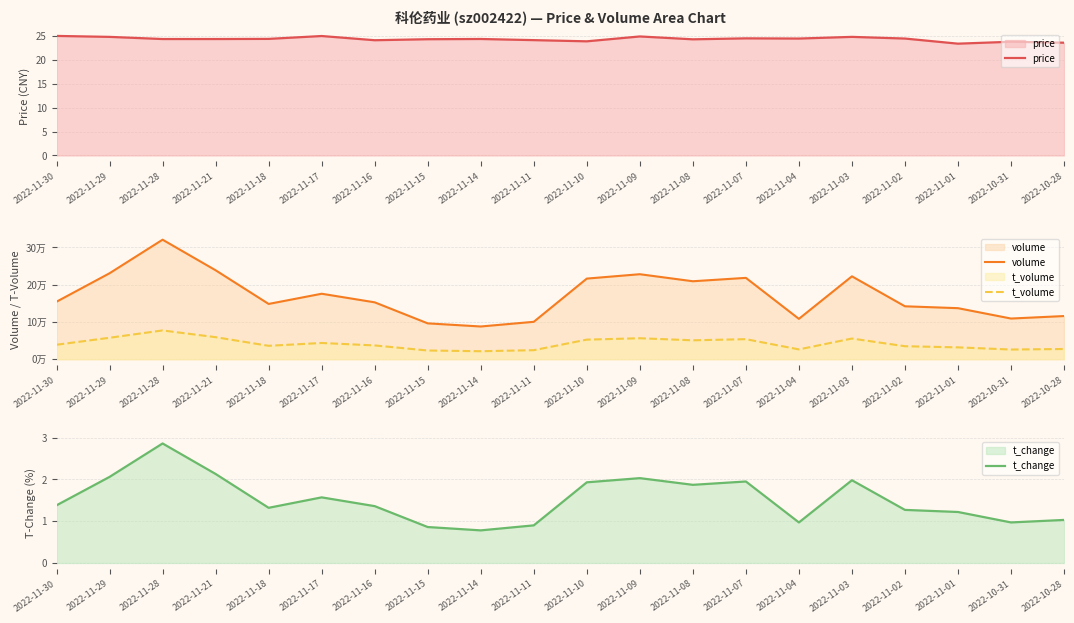

Reading left to right, list all the values displayed in this chart.

price: 2022-11-30=25.0	2022-11-29=24.8	2022-11-28=24.4	2022-11-21=24.4	2022-11-18=24.4	2022-11-17=25.0	2022-11-16=24.1	2022-11-15=24.3	2022-11-14=24.4	2022-11-11=24.1	2022-11-10=23.9	2022-11-09=24.9	2022-11-08=24.3	2022-11-07=24.5	2022-11-04=24.4	2022-11-03=24.8	2022-11-02=24.4	2022-11-01=23.4	2022-10-31=23.8	2022-10-28=23.6
volume: 2022-11-30=154162.0	2022-11-29=230423.0	2022-11-28=320390.0	2022-11-21=238438.0	2022-11-18=148154.0	2022-11-17=175493.0	2022-11-16=152480.0	2022-11-15=96089.0	2022-11-14=87703.0	2022-11-11=100261.0	2022-11-10=216109.0	2022-11-09=227848.0	2022-11-08=208975.0	2022-11-07=218057.0	2022-11-04=108187.0	2022-11-03=222197.0	2022-11-02=141850.0	2022-11-01=136812.0	2022-10-31=109009.0	2022-10-28=115687.0
t_volume: 2022-11-30=38767.0	2022-11-29=57479.0	2022-11-28=77158.0	2022-11-21=59086.0	2022-11-18=35921.0	2022-11-17=43517.0	2022-11-16=36948.0	2022-11-15=23314.0	2022-11-14=21416.0	2022-11-11=24170.0	2022-11-10=52478.0	2022-11-09=56178.0	2022-11-08=50672.0	2022-11-07=53722.0	2022-11-04=26295.0	2022-11-03=55384.0	2022-11-02=34829.0	2022-11-01=31753.0	2022-10-31=25933.0	2022-10-28=27366.0
t_change: 2022-11-30=1.4	2022-11-29=2.1	2022-11-28=2.9	2022-11-21=2.1	2022-11-18=1.3	2022-11-17=1.6	2022-11-16=1.4	2022-11-15=0.9	2022-11-14=0.8	2022-11-11=0.9	2022-11-10=1.9	2022-11-09=2.0	2022-11-08=1.9	2022-11-07=1.9	2022-11-04=1.0	2022-11-03=2.0	2022-11-02=1.3	2022-11-01=1.2	2022-10-31=1.0	2022-10-28=1.0